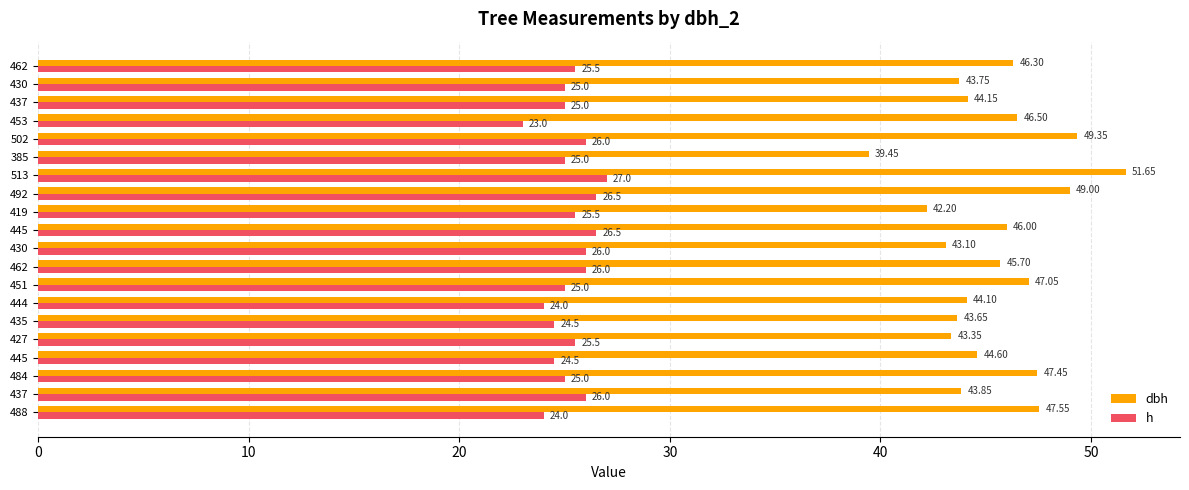

At which category is the sum across all series the highest?

513